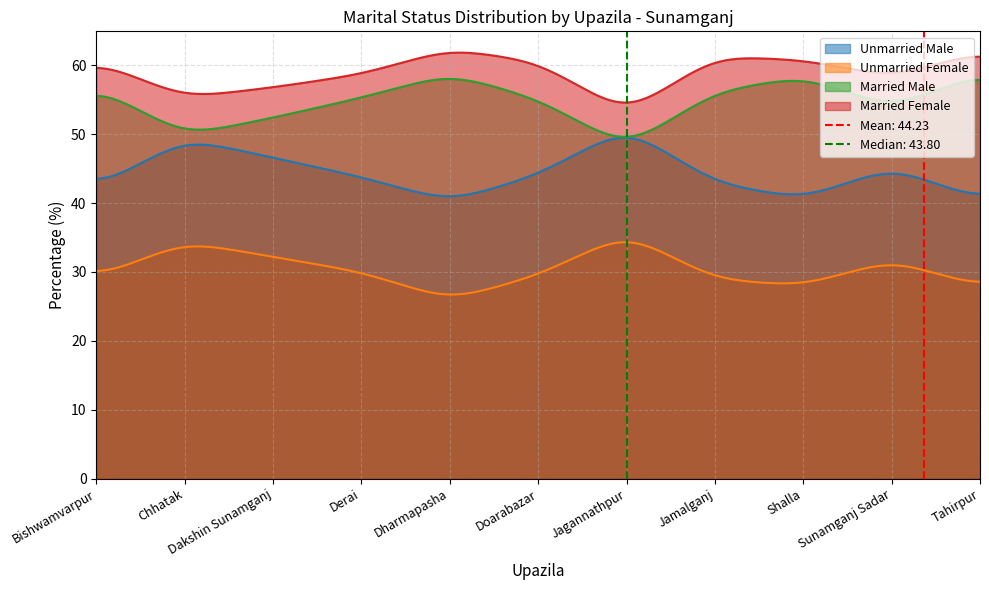

What position from the right is Sunamganj Sadar?

2